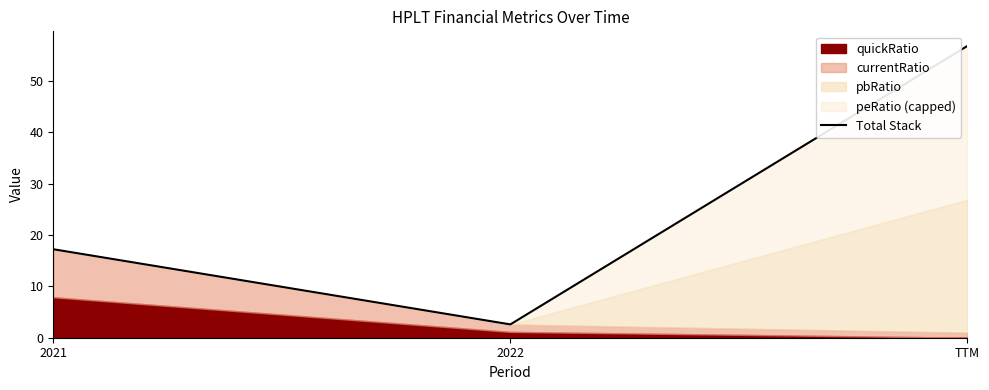

What is the average value?

25.6